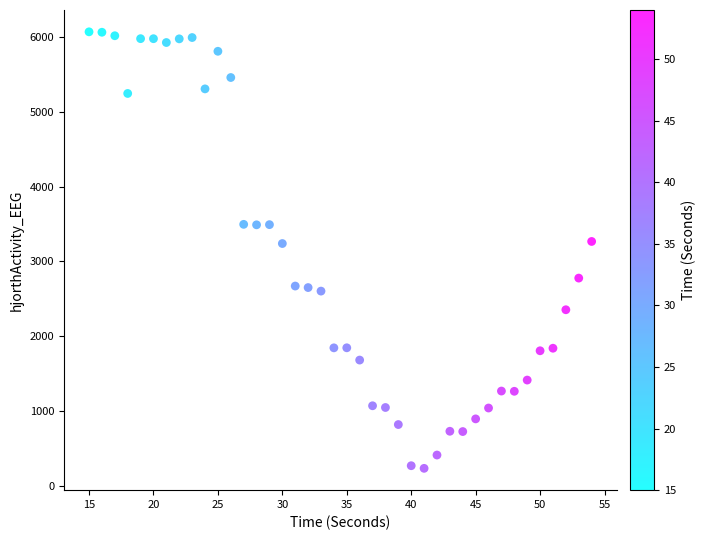

What is the range of Y values (max minus min)?

5833.5